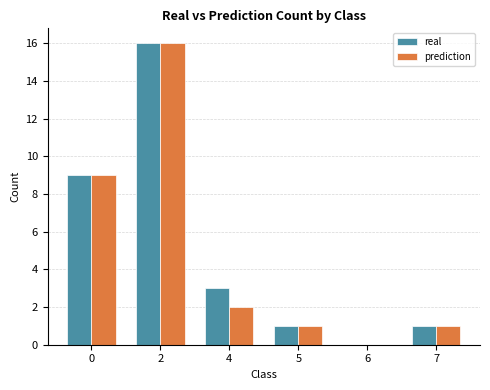

What is the maximum value for prediction?

16